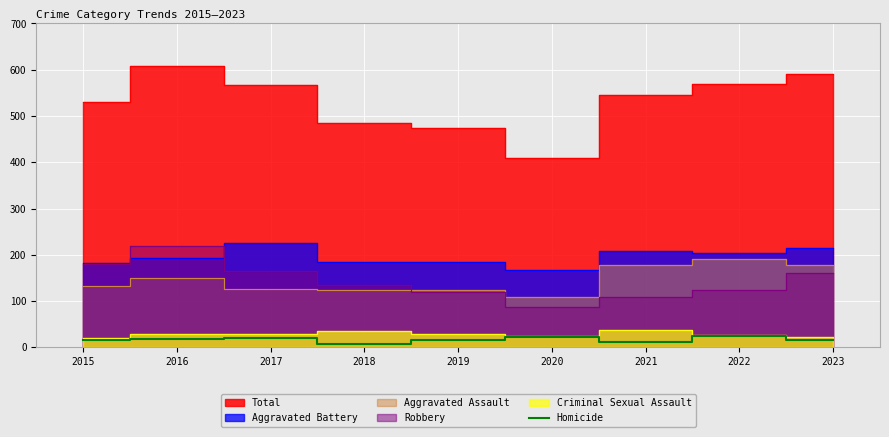

What is the maximum value for Homicide?

24